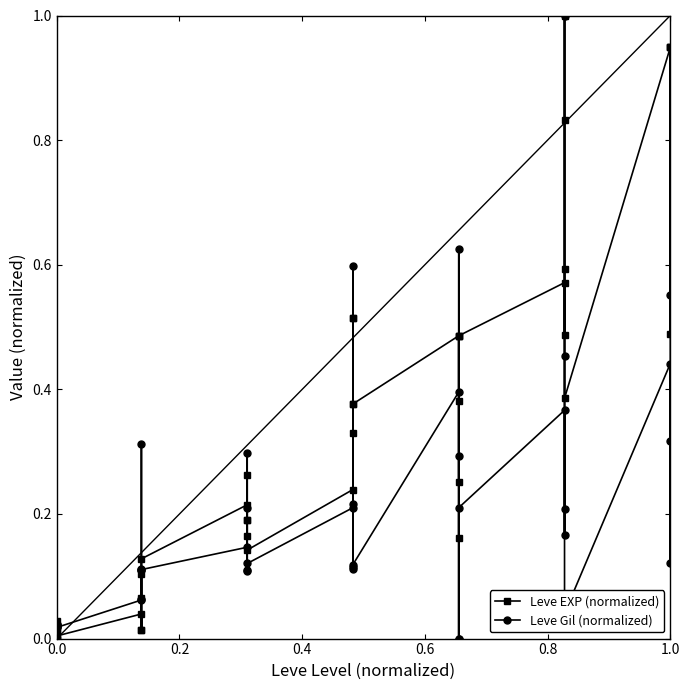

True or false: Leve EXP (normalized) has a value of 0.5 at 14.

False